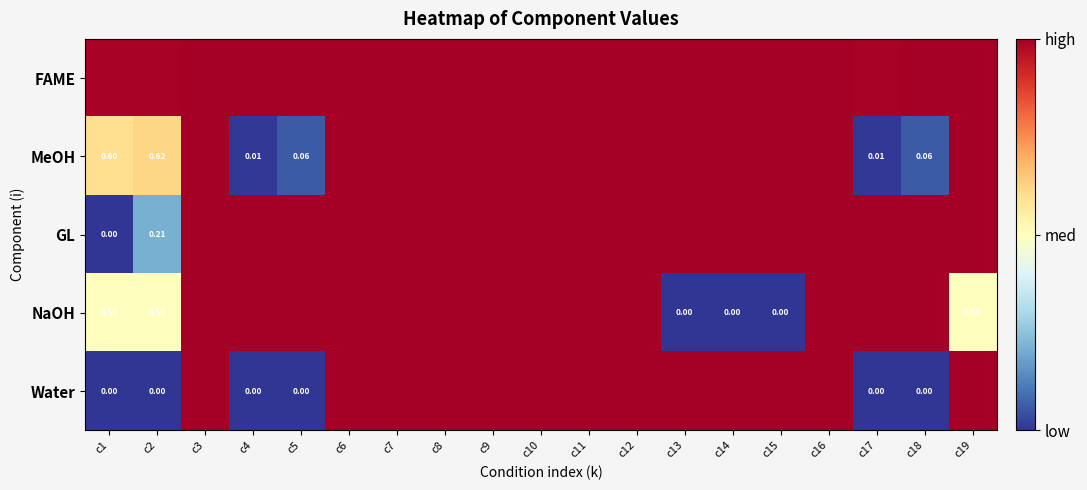

Which series has the widest spread of values?

GL